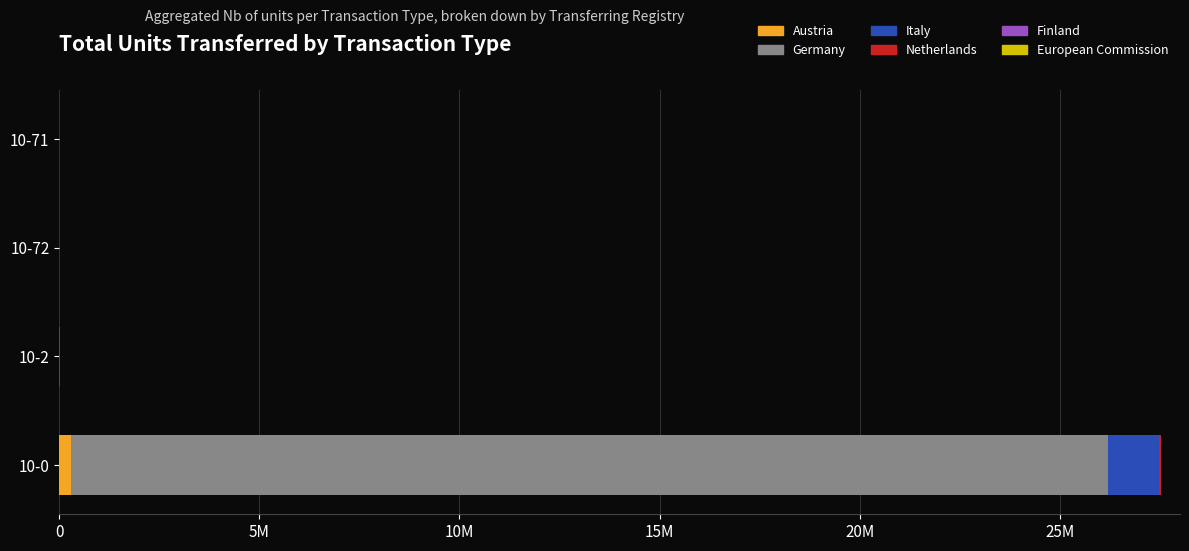

What is the difference between the second highest and minimum values in the Italy series?

23521